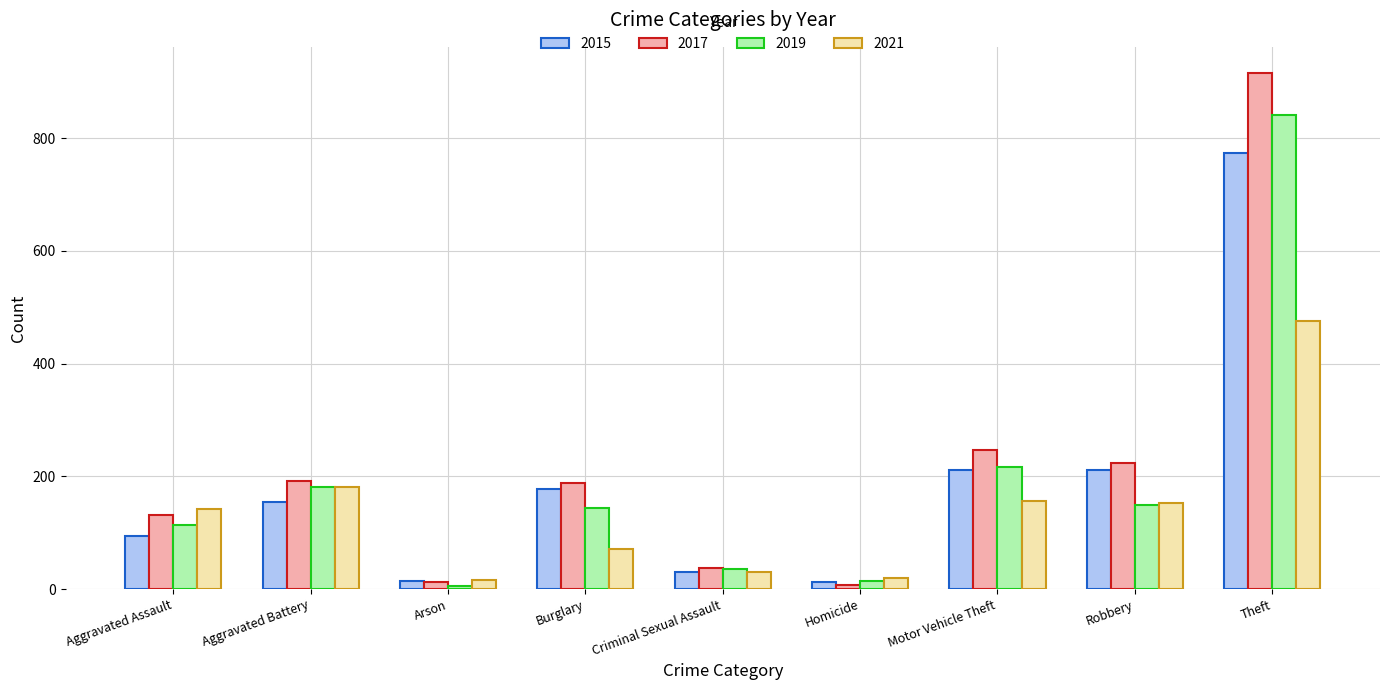

Are the bars grouped side by side (vs. stacked)?

Yes